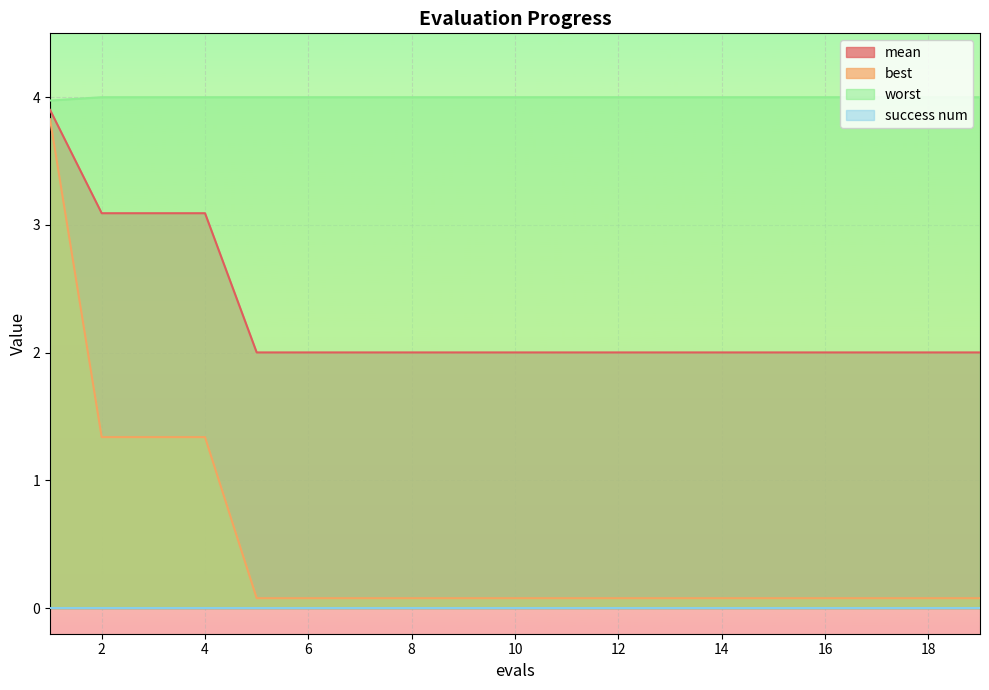

Does the chart display data point markers on the line(s)?

No